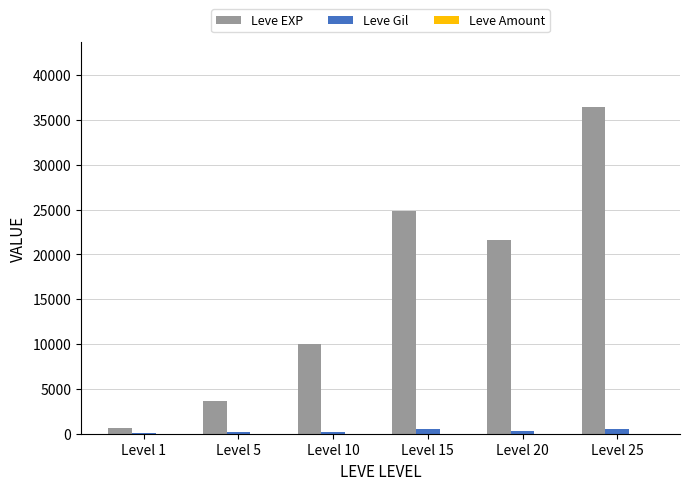

Which category has the highest value across all series?

Level 25